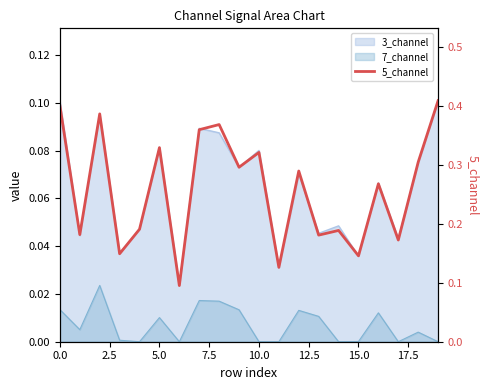

What position from the left is 10?

11